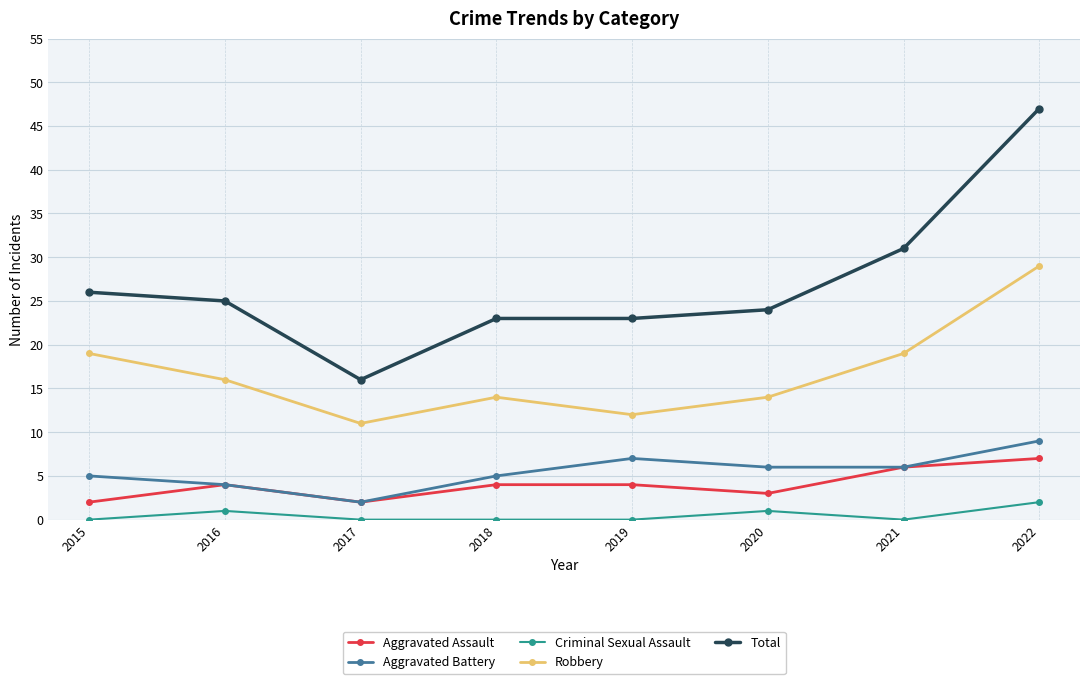

How many series are shown in this chart?

5